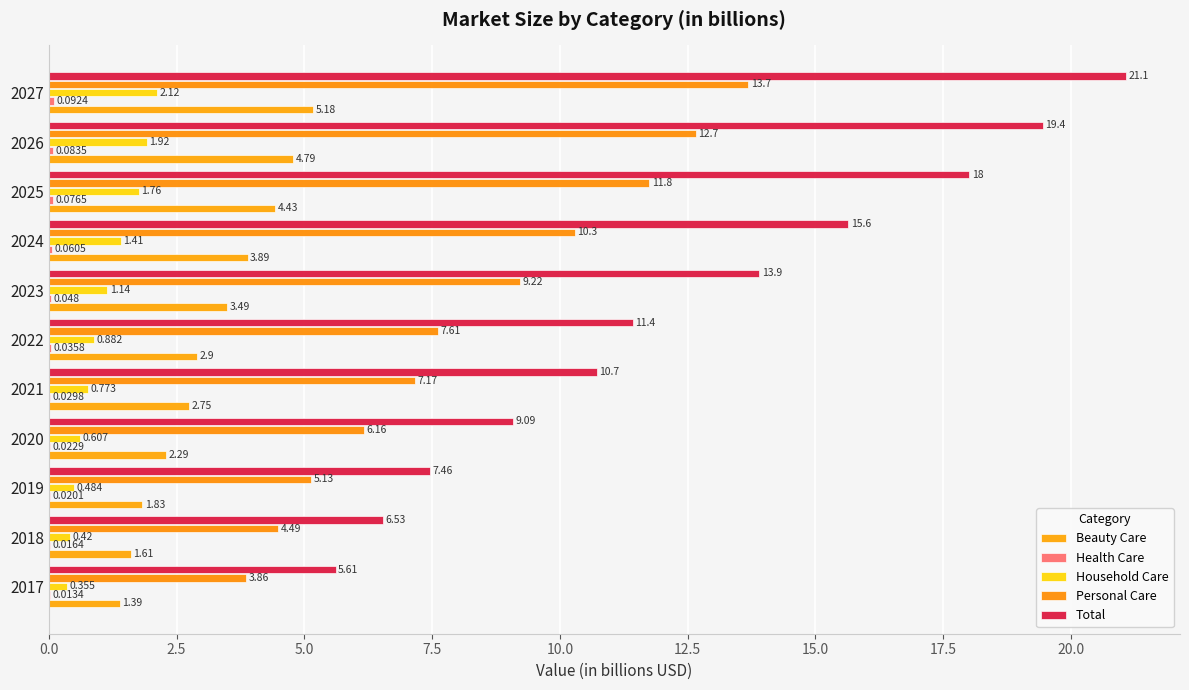

Count the number of data series in this chart.

5